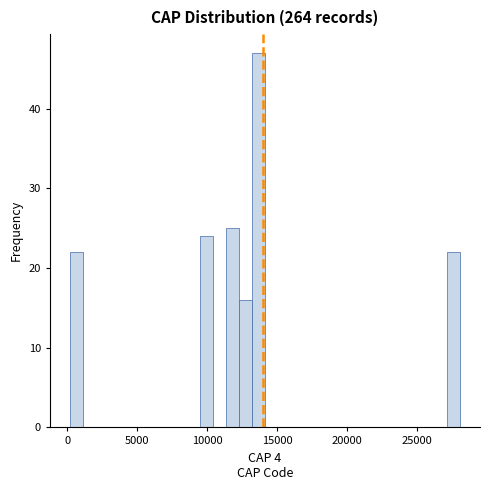

Read against the x-axis, roughly where is the centre of the tallest bar?

13500